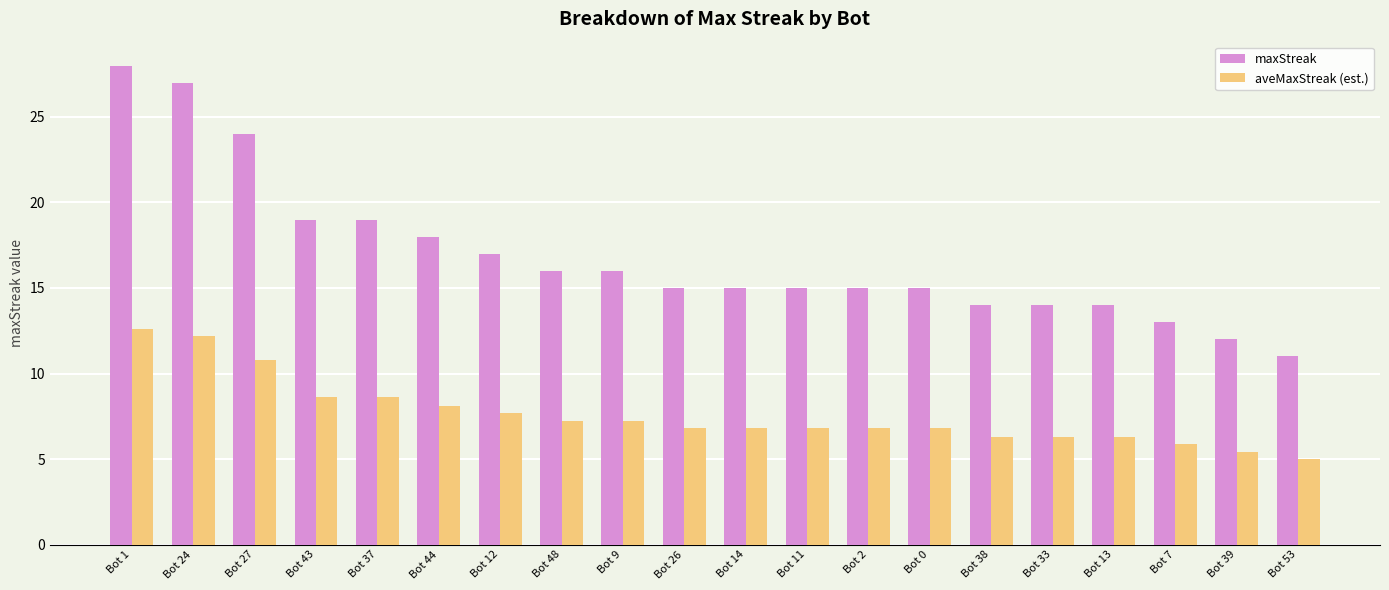

How many data points does each series have?

20